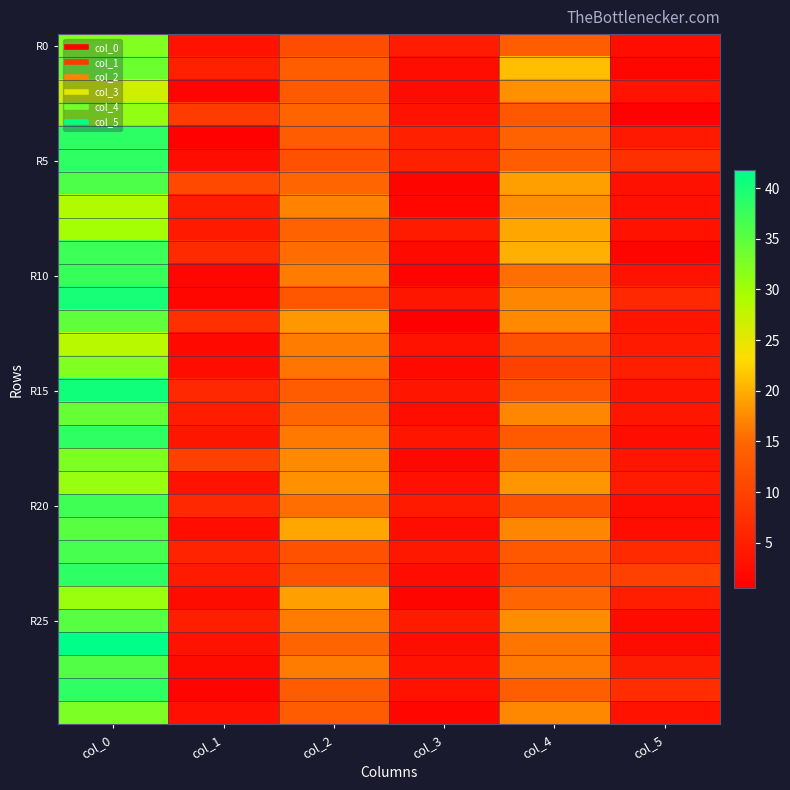

How many series are shown in this chart?

30